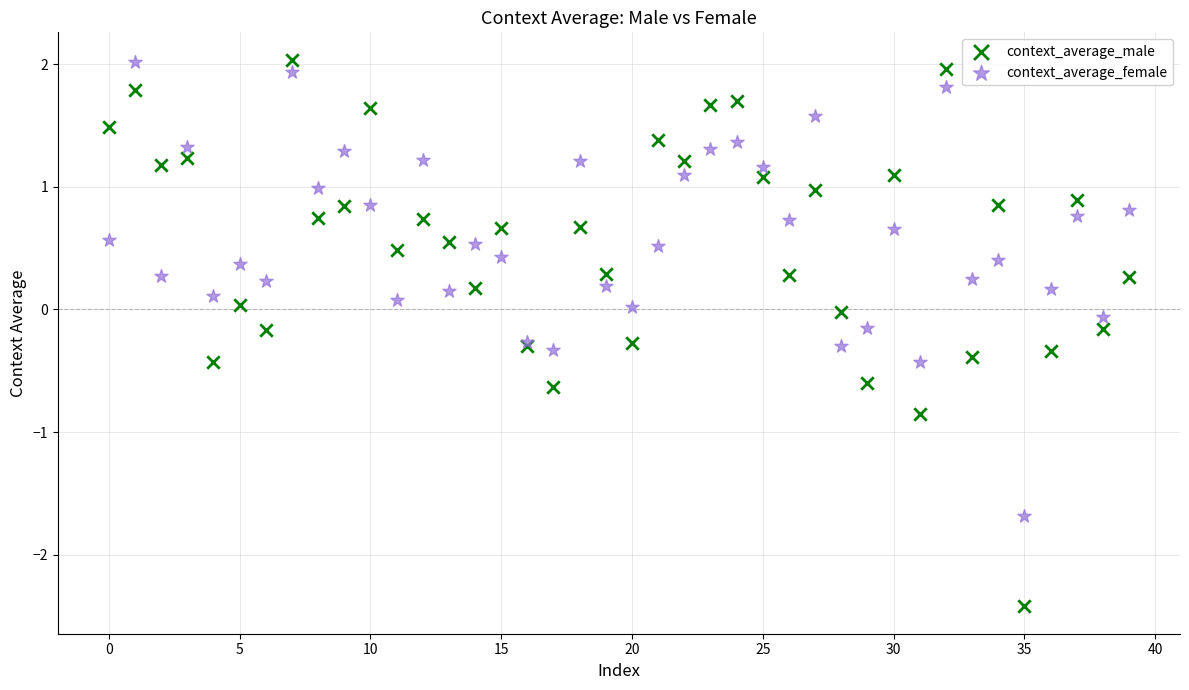

Which series has the widest spread of Y values?

context_average_male